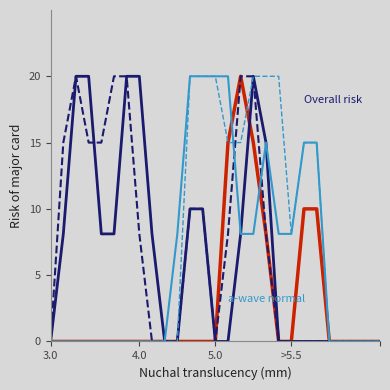

Does the chart display data point markers on the line(s)?

No